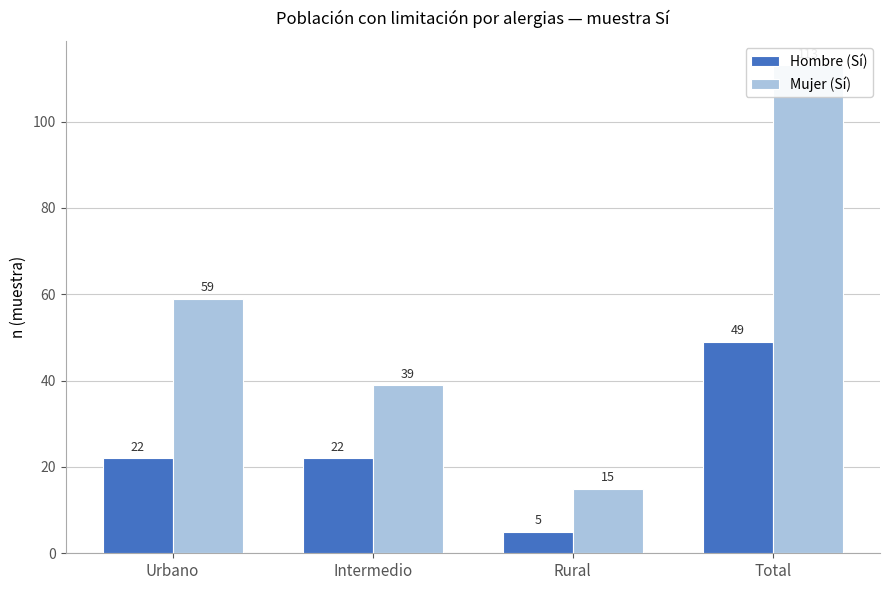

Which series has the widest spread of values?

Mujer (Sí)